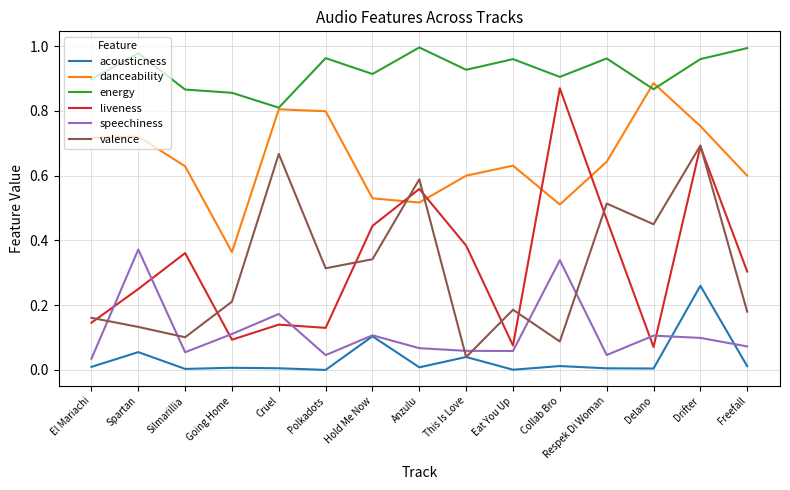

Between Going Home and Drifter, which series saw the biggest shift?

liveness